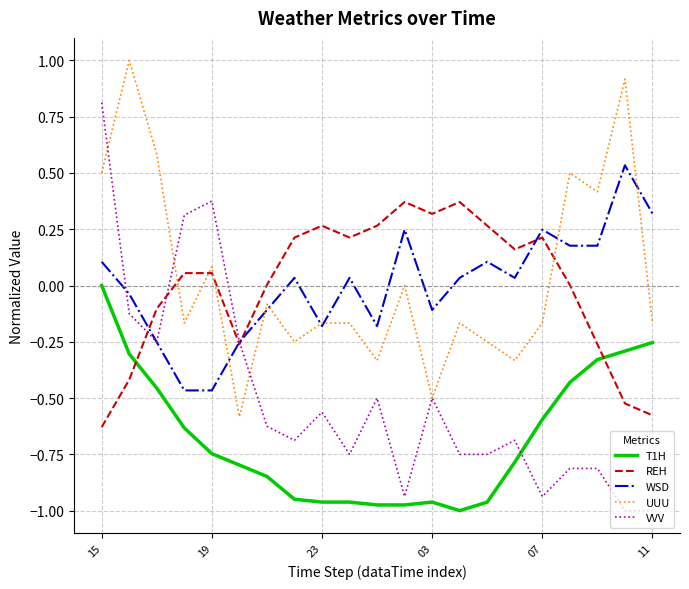

Rank the series by their maximum value, from lowest to highest.

T1H, REH, WSD, VVV, UUU